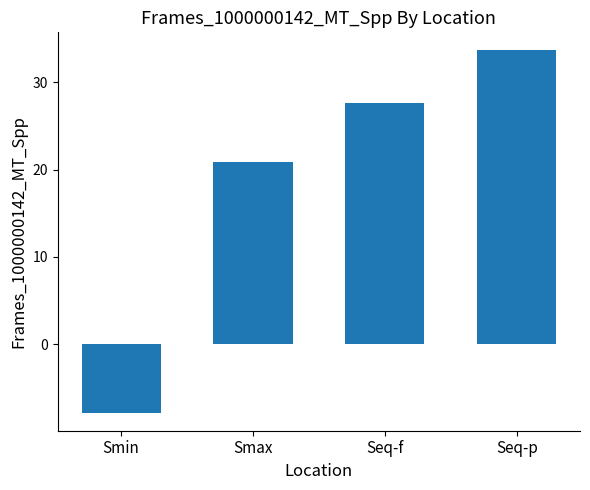

What is the label of the 4th bar from the right?

Smin